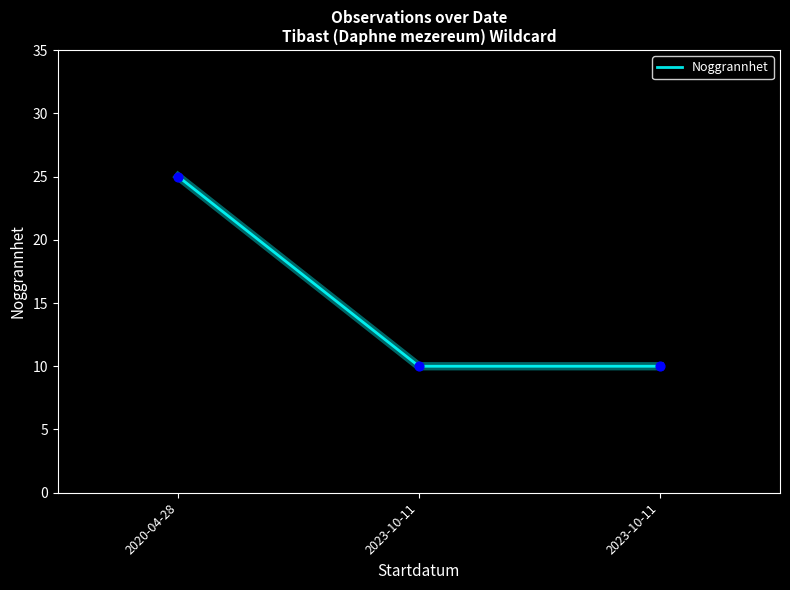

What is the change in value from 2020-04-28 to 2023-10-11?

-15